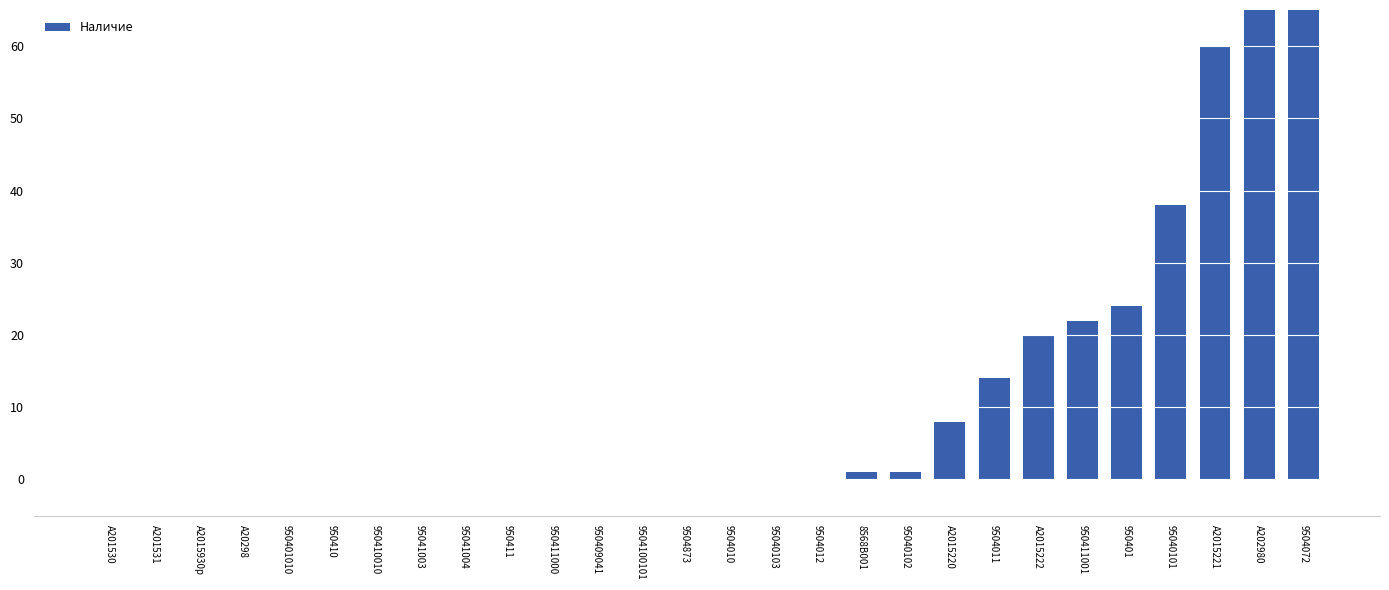

How many data points does each series have?

28